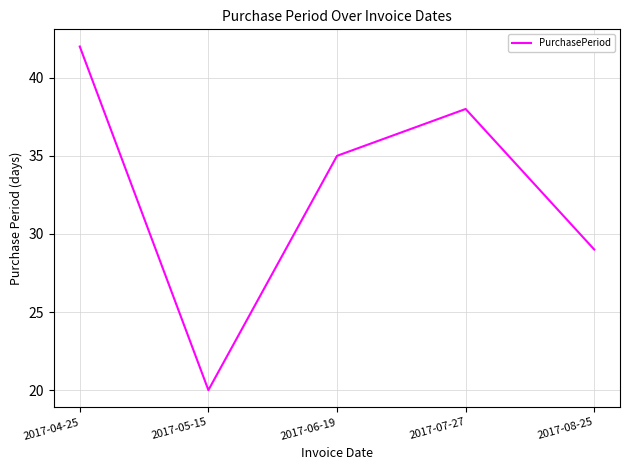

The value at 2017-08-25 is 29. True or false?

True